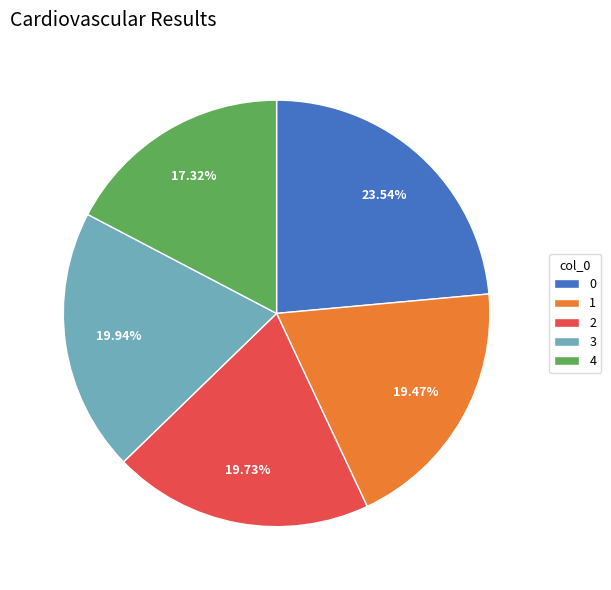

Does any single category account for the majority?

No